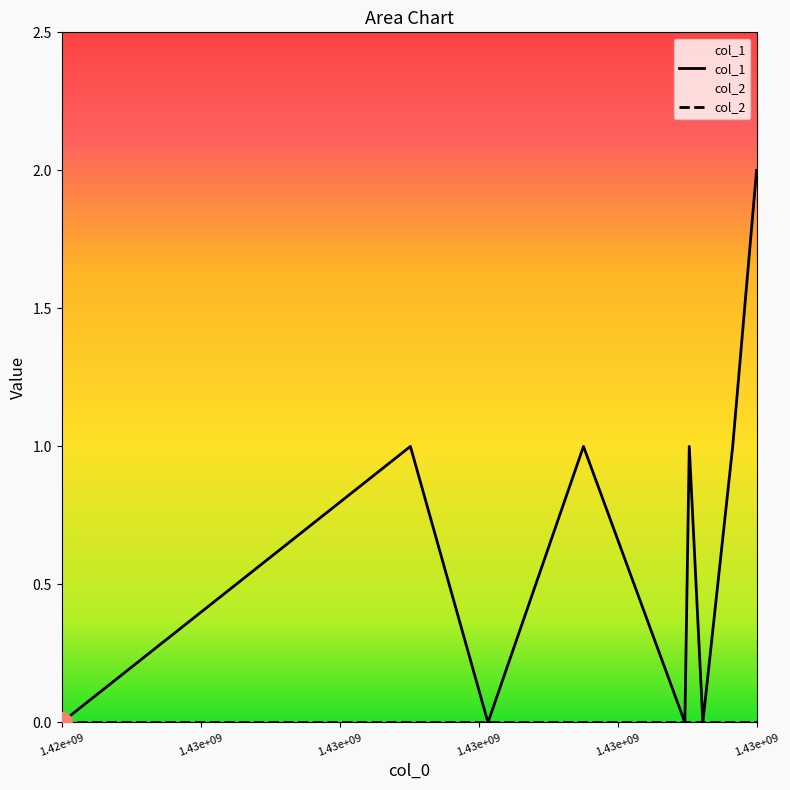

Reading left to right, extract all data points from this chart.

0	1	0	1	0	1	0	1	2